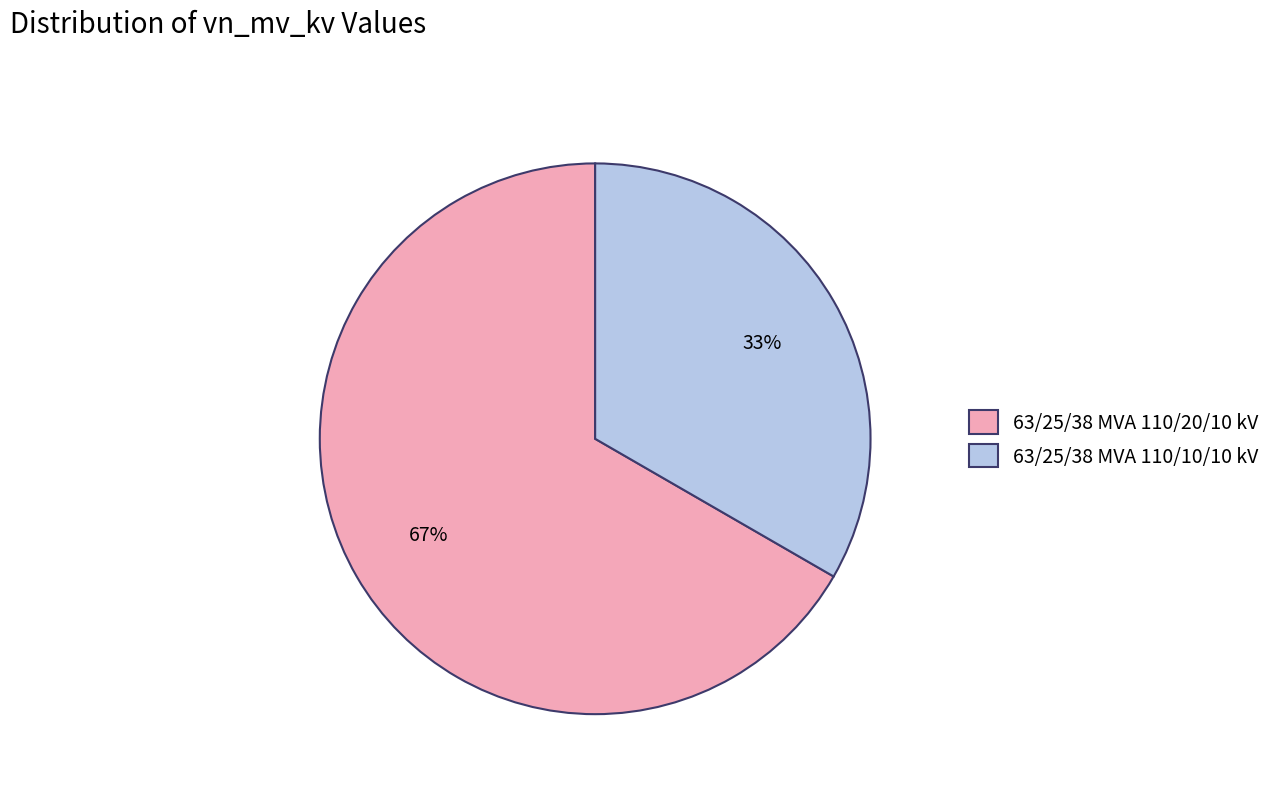

Is it true that 63/25/38 MVA 110/10/10 kV is 33% of the pie?

True